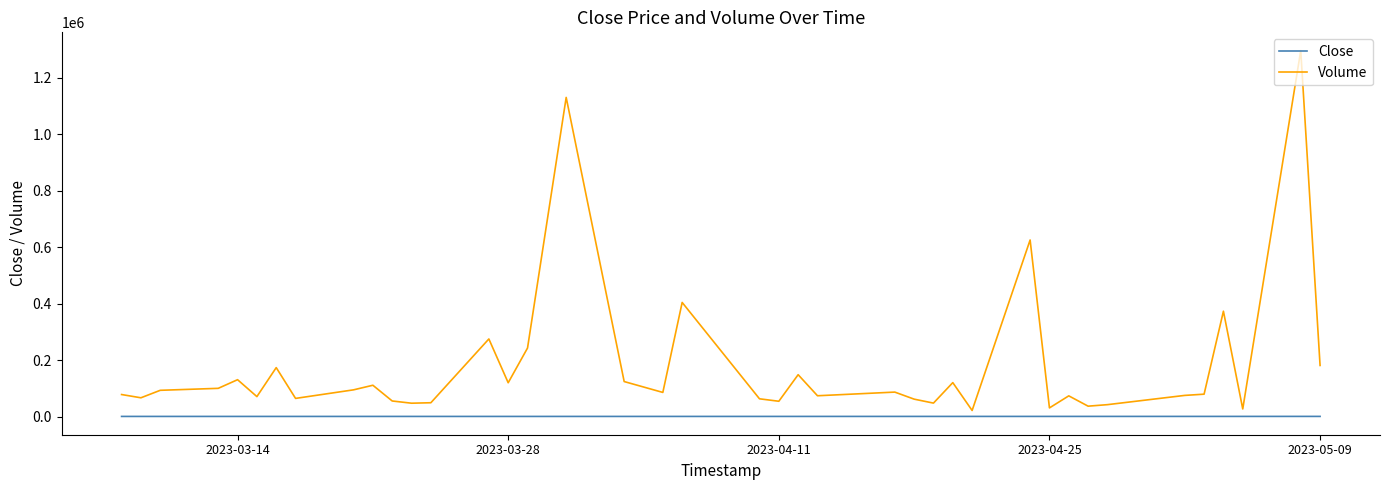

Which series has the largest range (max minus min)?

Volume